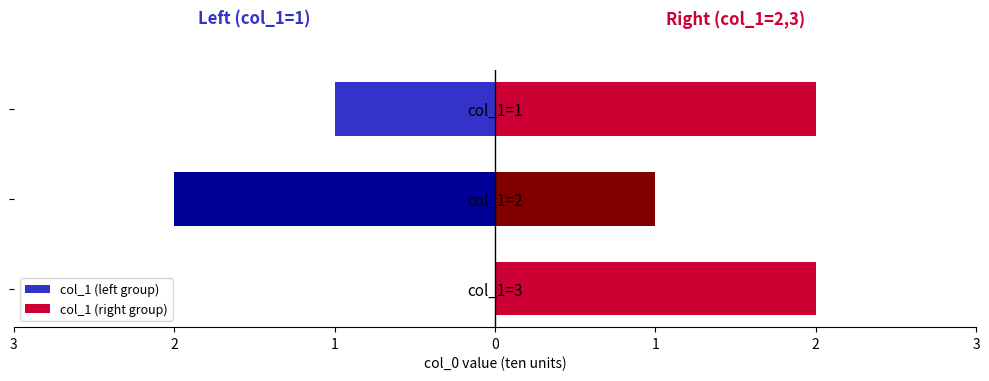

Reading right to left, extract all data points from this chart.

col_1 (left group): -1	-2	0
col_1 (right group): 2	1	2